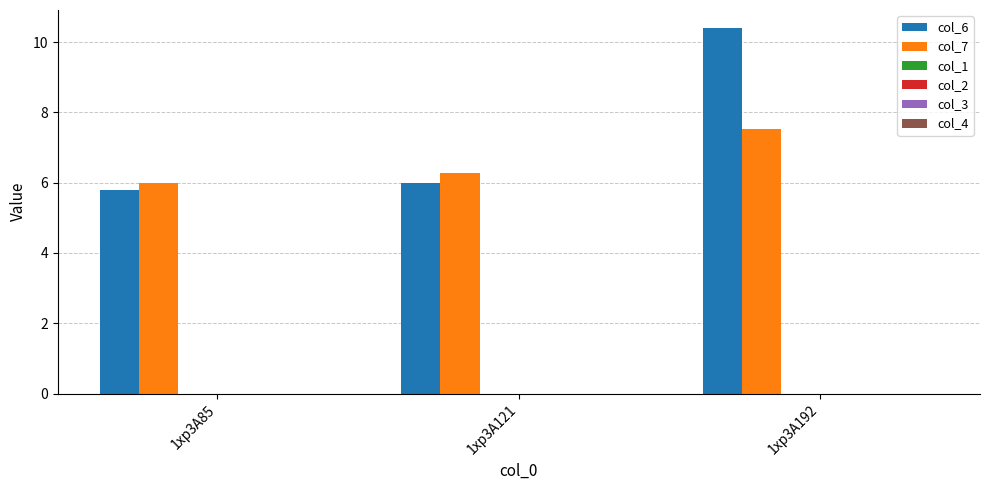

Which series has the largest range (max minus min)?

col_6